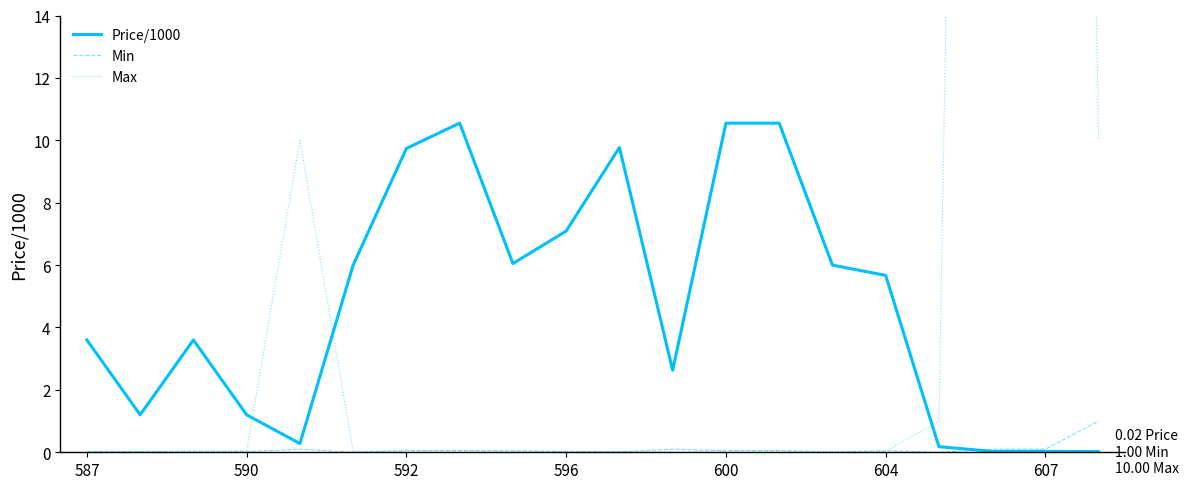

The value of Max at 592 is 0.0. True or false?

False